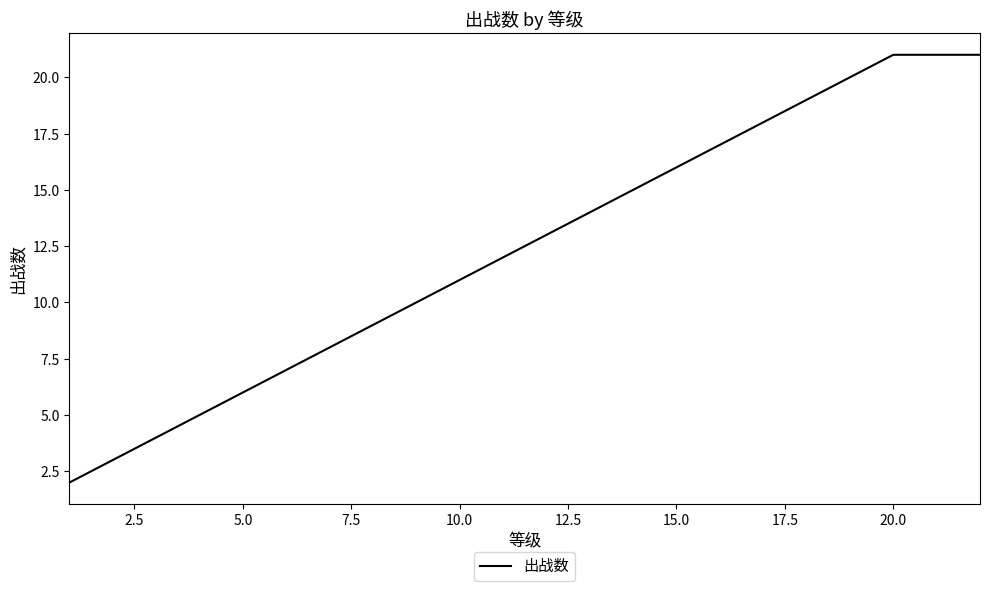

What is the greatest value displayed?

21